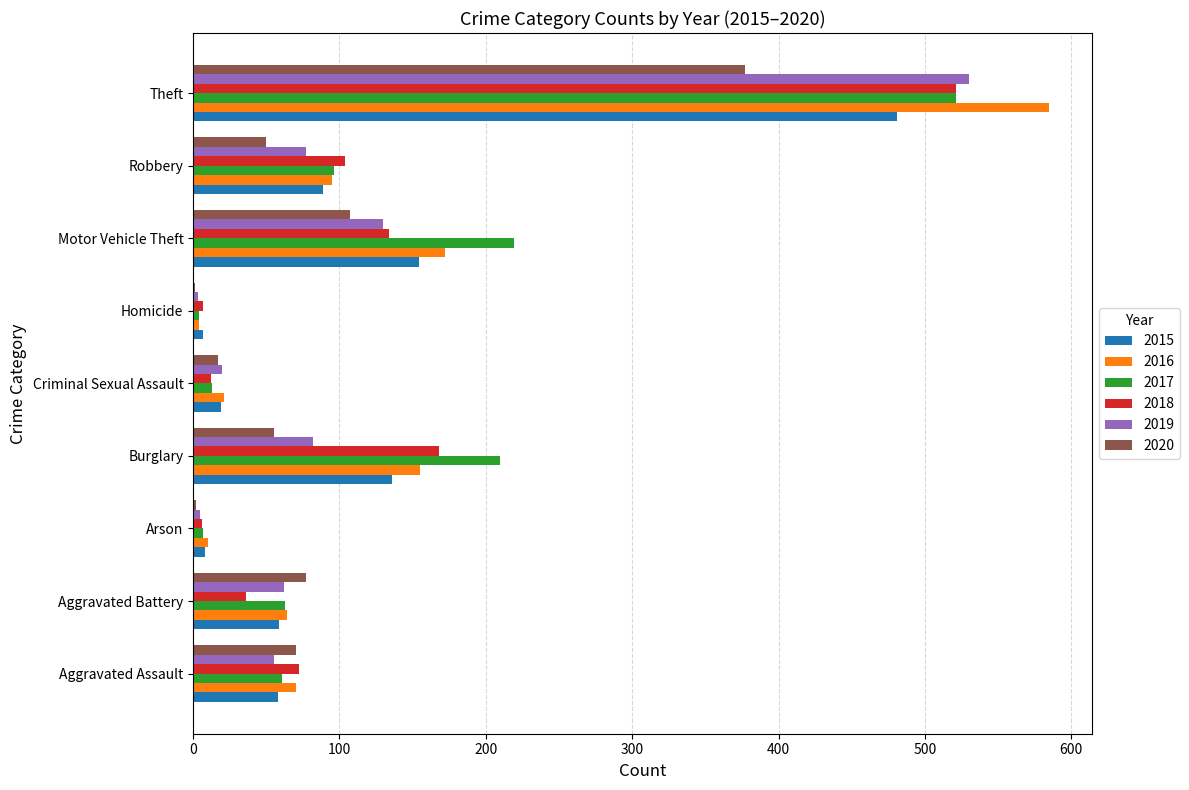

Is it true that 2018 equals 130 at Aggravated Assault?

False